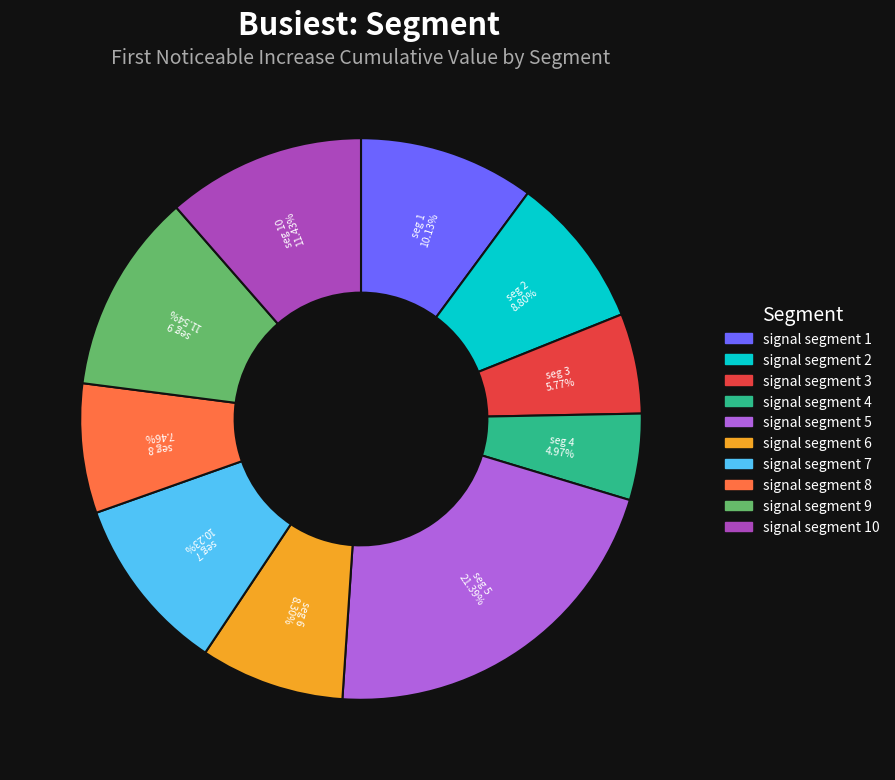

Is there a majority slice in this chart?

No